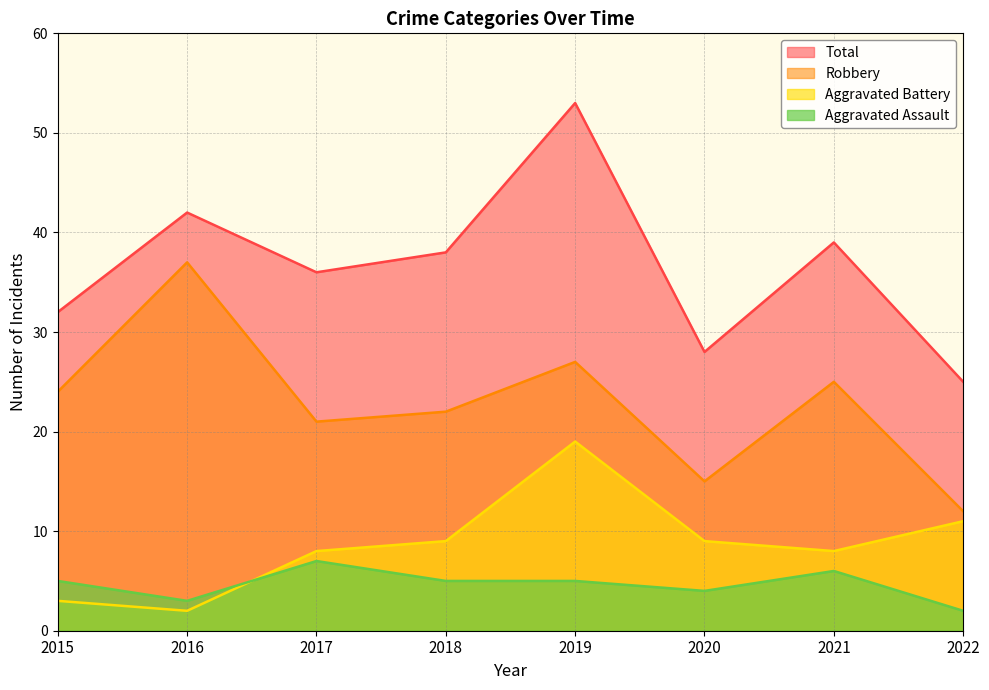

What are all the series names shown in the legend?

Total, Robbery, Aggravated Battery, Aggravated Assault